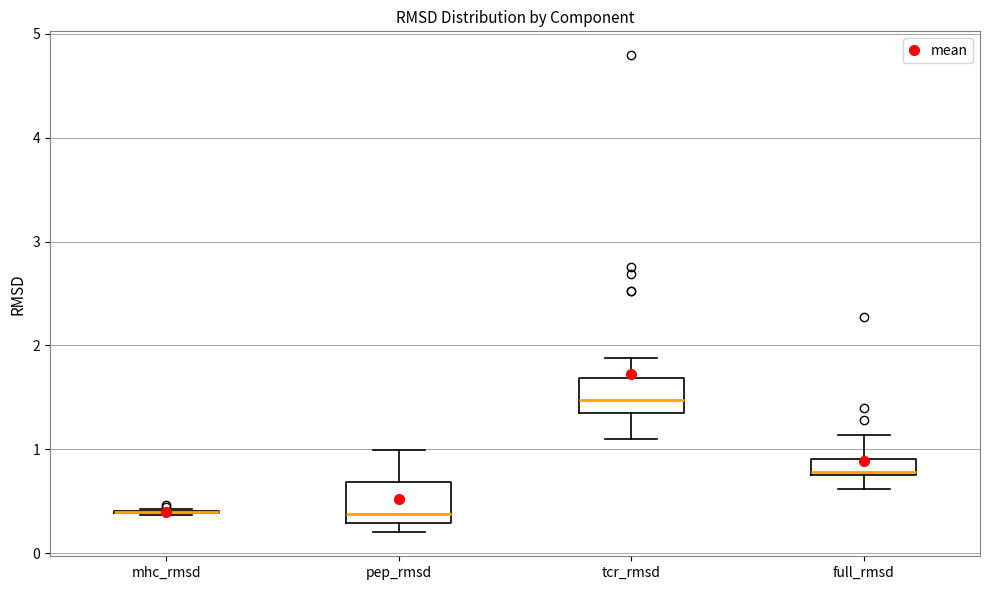

Reading left to right, read every box against the y-axis: the position of its median line, the range the box covers, and the ends of its whiskers. The values are not printed on the chart, so give them approximately, as read against the axis.

mhc_rmsd: box collapsed to a line at 0.4, whiskers 0.4 to 0.4
pep_rmsd: median 0.4, box 0.3 to 0.7, whiskers 0.2 to 1.0
tcr_rmsd: median 1.5, box 1.4 to 1.7, whiskers 1.1 to 1.9
full_rmsd: median 0.8 (just above the box's lower edge), box 0.8 to 0.9, whiskers 0.6 to 1.1